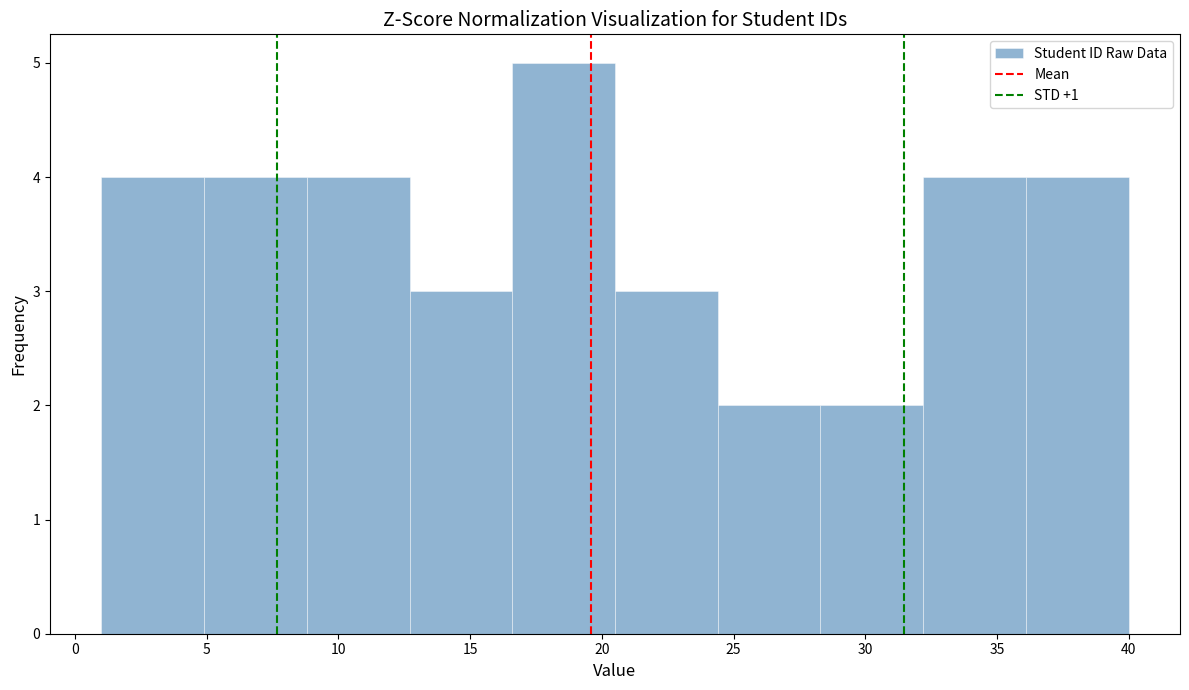

Reading left to right, list every bar in this chart as the range it spans on the x-axis followed by its height. Neither the bar edges nor the heights are printed on the chart, so give them approximately, as read against the axes.

1.0 to 4.9: 4
4.9 to 8.8: 4
8.8 to 12.7: 4
12.7 to 16.6: 3
16.6 to 20.5: 5
20.5 to 24.4: 3
24.4 to 28.3: 2
28.3 to 32.2: 2
32.2 to 36.1: 4
36.1 to 40.0: 4